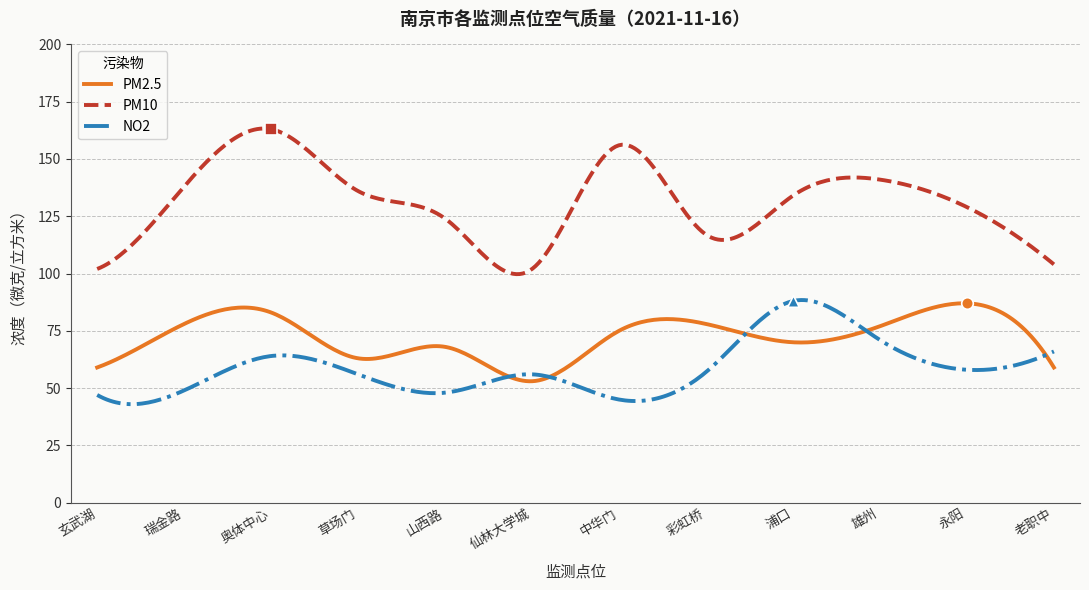

Is the value of NO2 at 雄州 greater than the value of PM2.5 at 草场门?

Yes